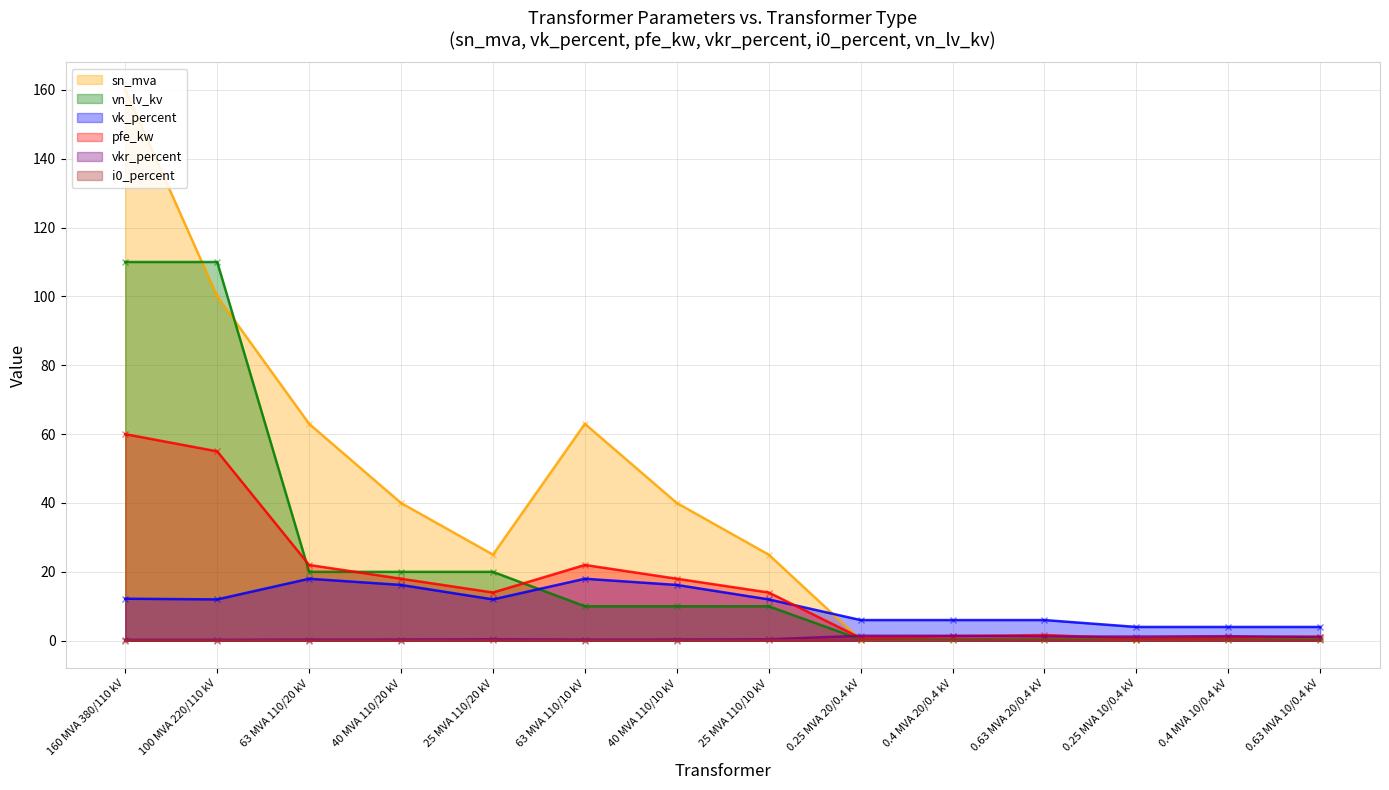

What are all the series names shown in the legend?

pfe_kw, vkr_percent, i0_percent, sn_mva, vk_percent, vn_lv_kv